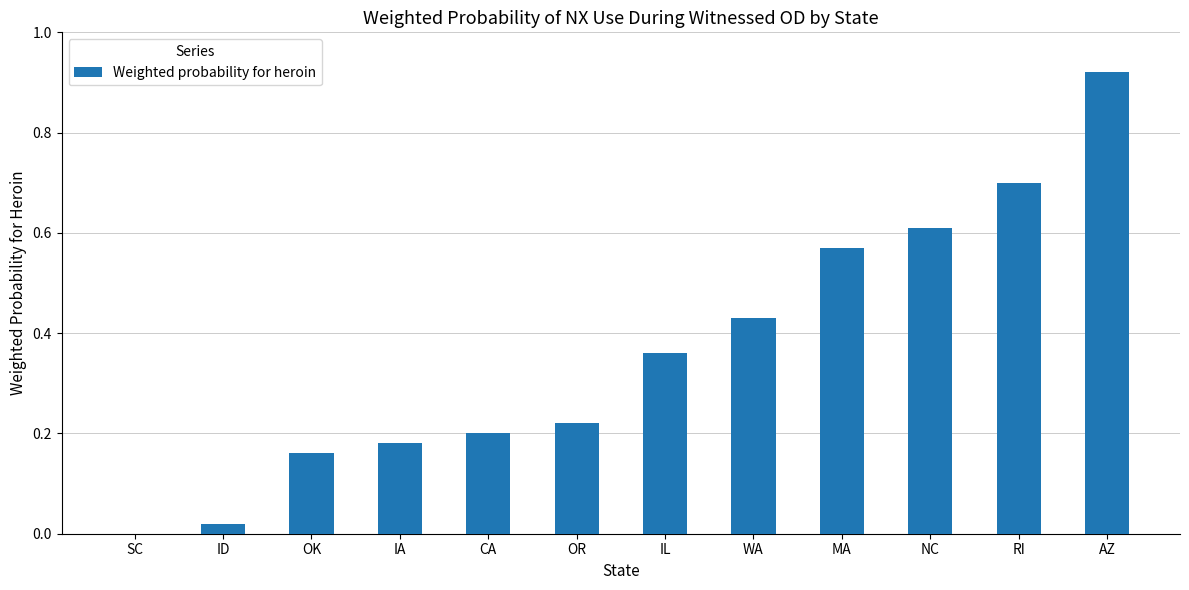

The chart shows a value of 0.8 at NC. True or false?

False